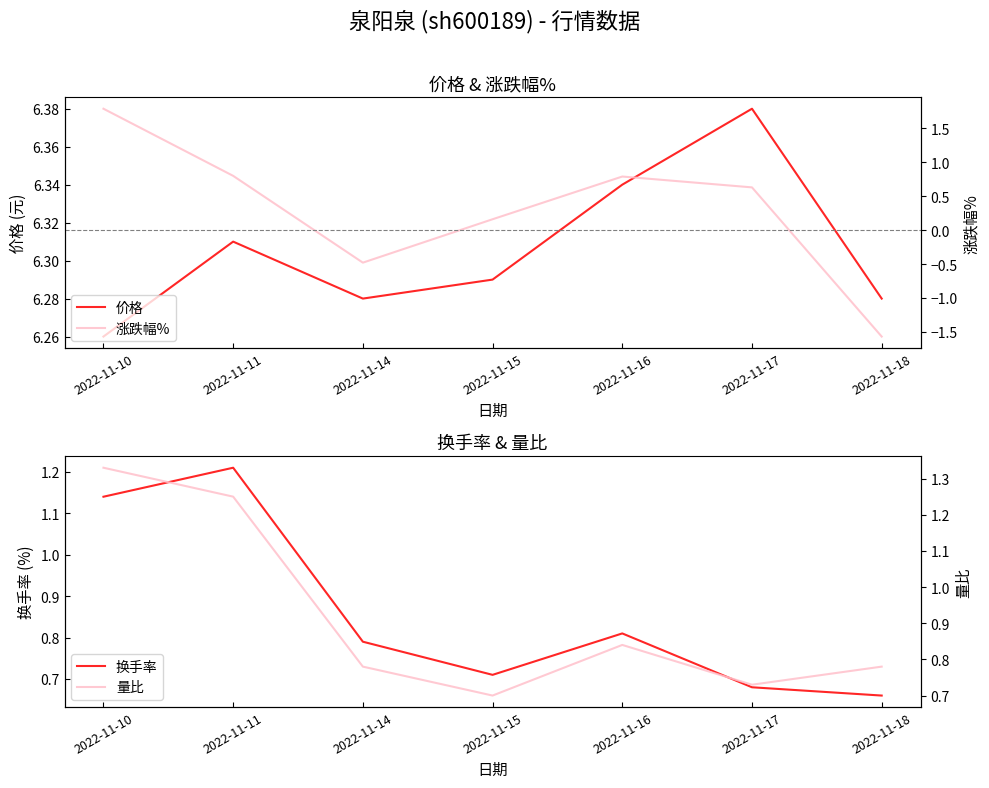

What is the difference between the second highest and second lowest values in the 涨跌幅% series?

1.3